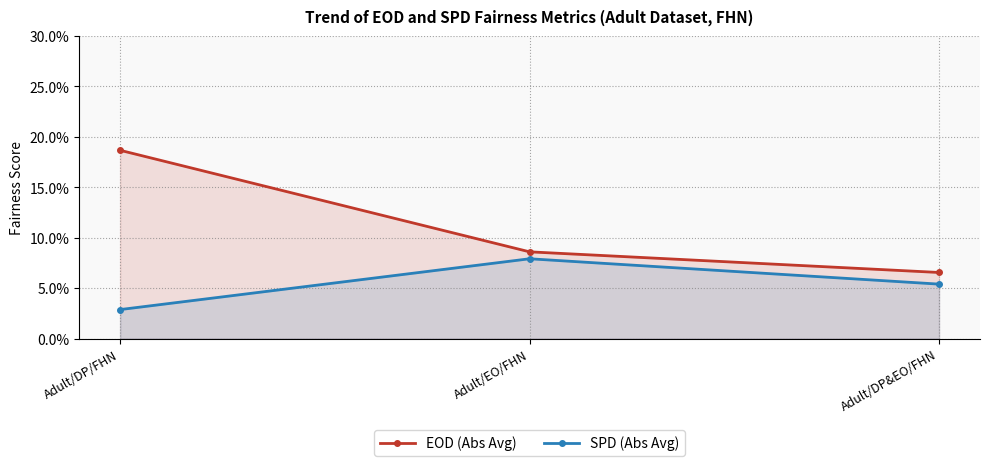

What is the label of the 3rd point from the left?

Adult/DP&EO/FHN